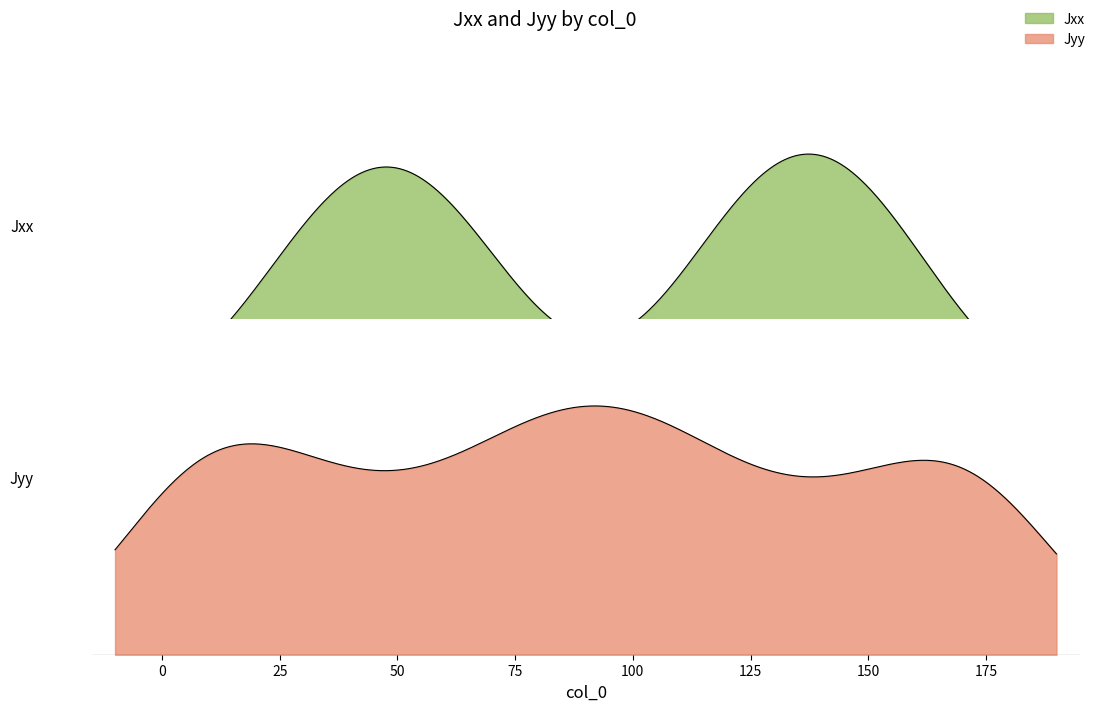

The Jxx series shows 0.2 at 150. True or false?

False